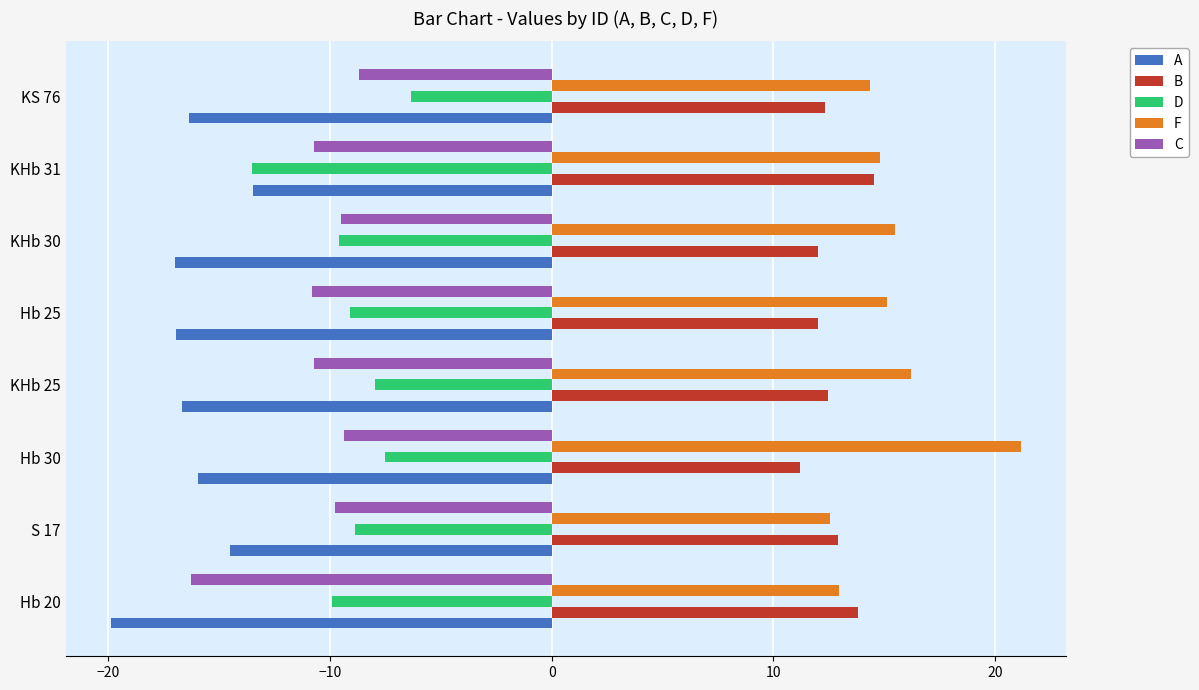

The value of F at S 17 is 12.6. True or false?

True